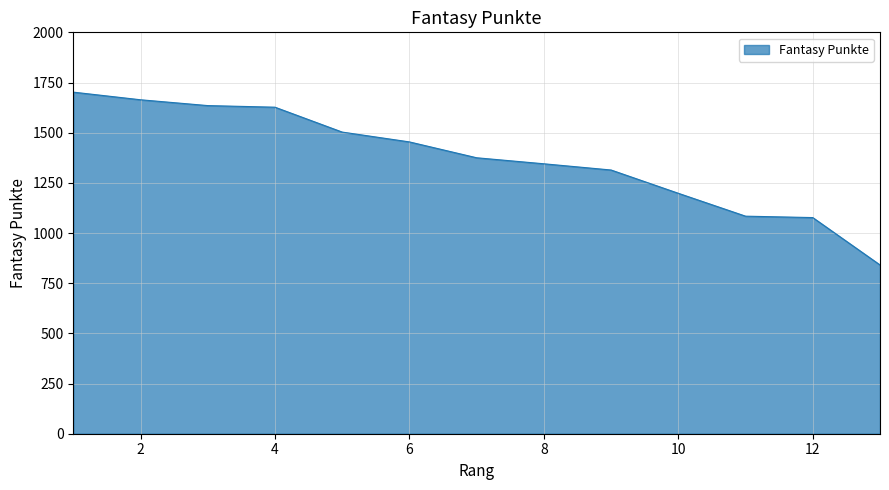

Does the chart display data point markers on the line(s)?

No